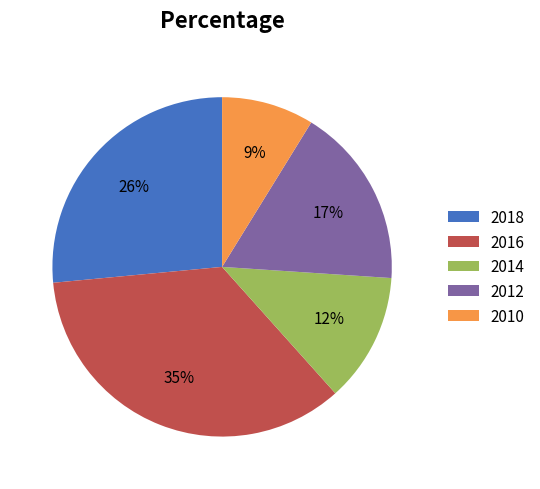

To the nearest percent, what portion does 2010 represent?

9%